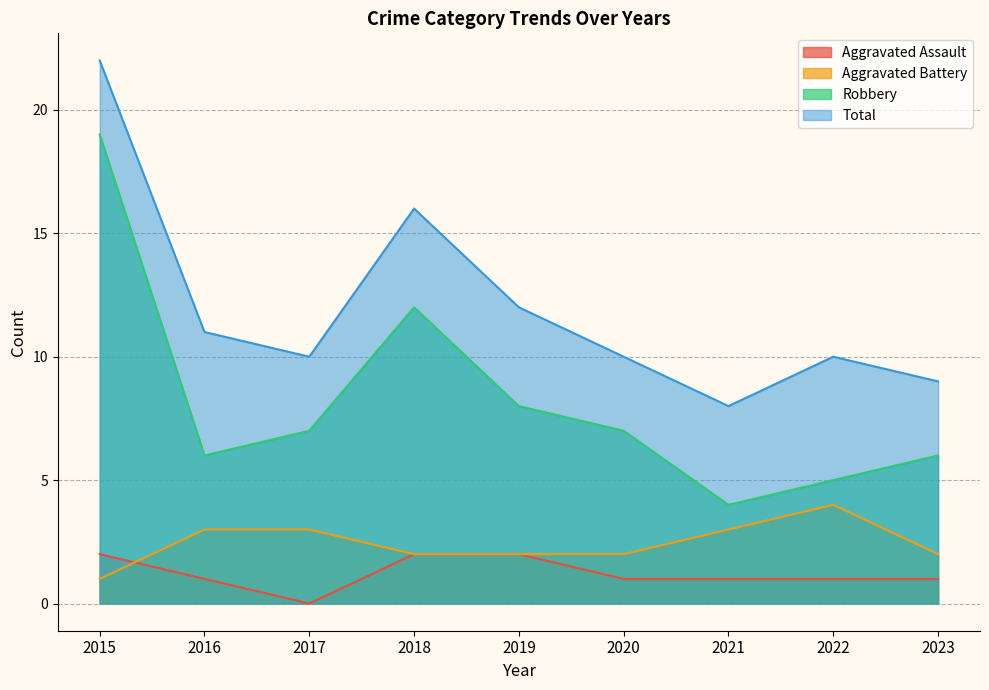

What is the spread (max minus min) of values at 2015?

21